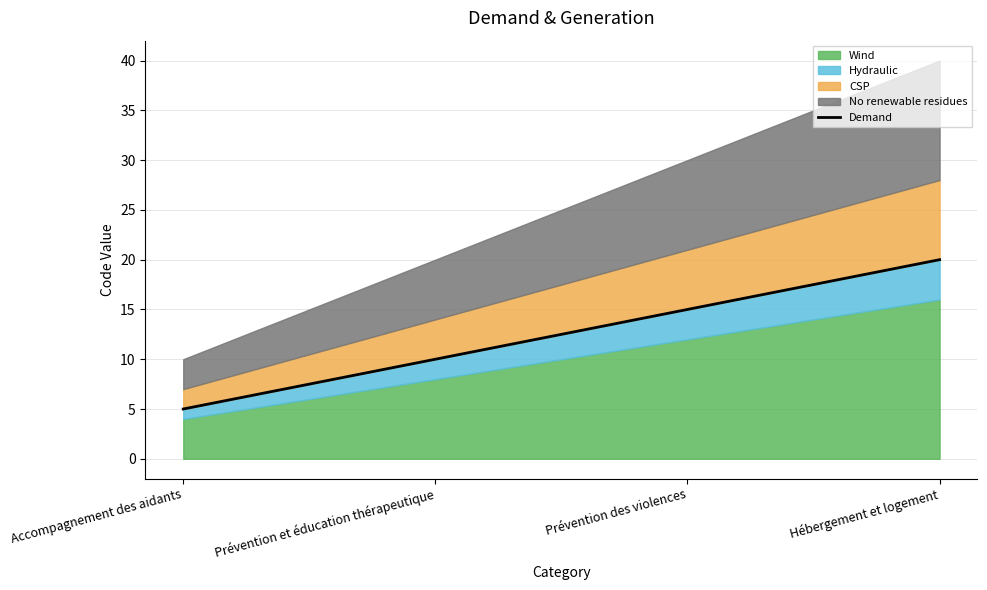

List the labels in order of value, largest first.

Hébergement et logement, Prévention des violences, Prévention et éducation thérapeutique, Accompagnement des aidants